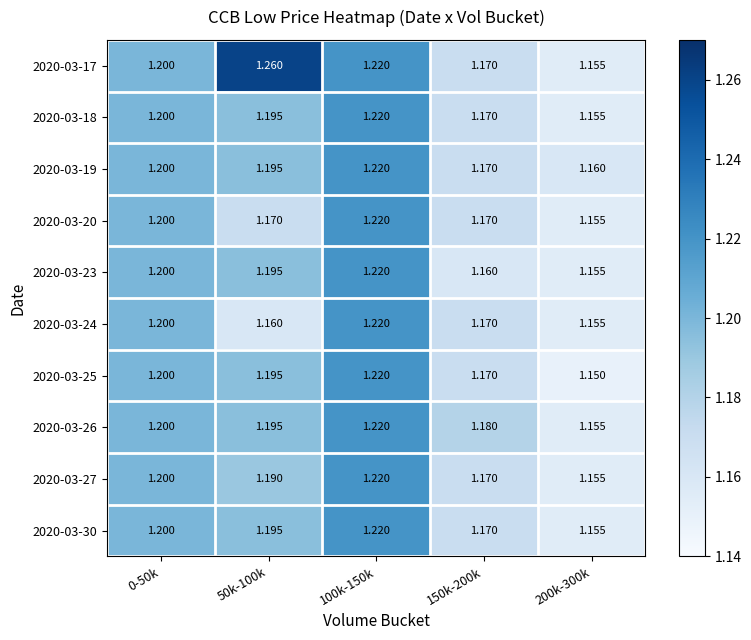

At which category does the chart reach its peak across all series?

50k-100k